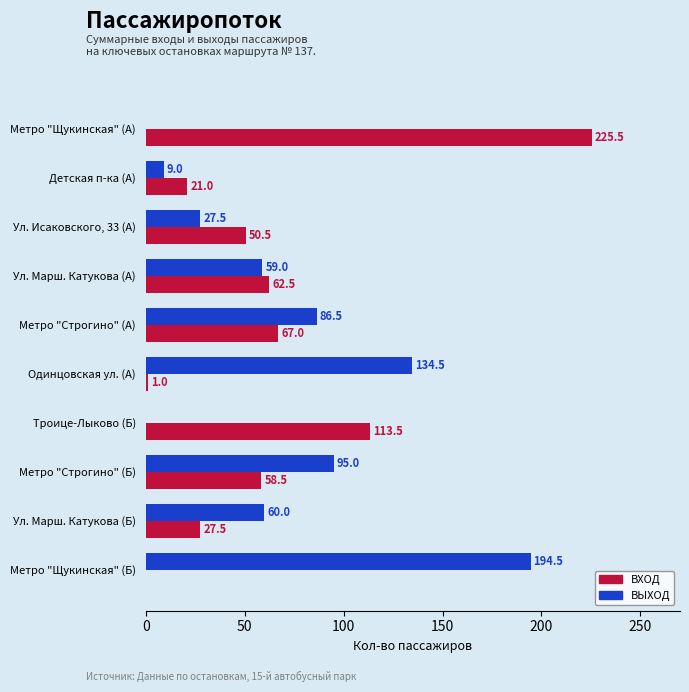

What is the maximum value shown in the chart?

225.5